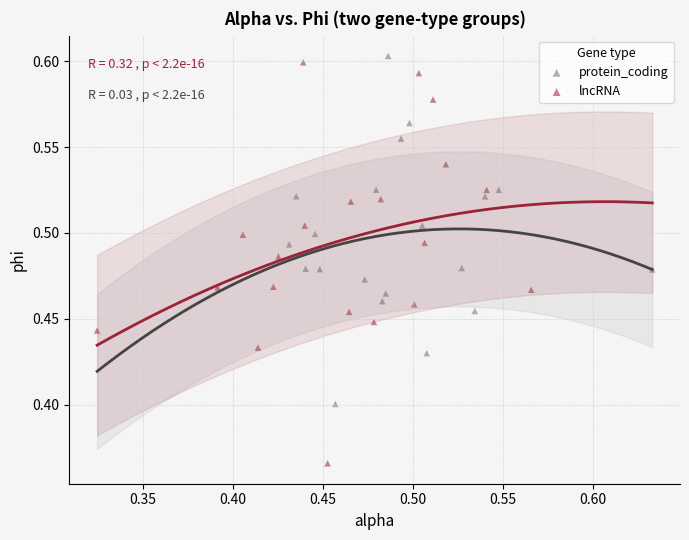

Which series reaches the minimum Y coordinate?

lncRNA